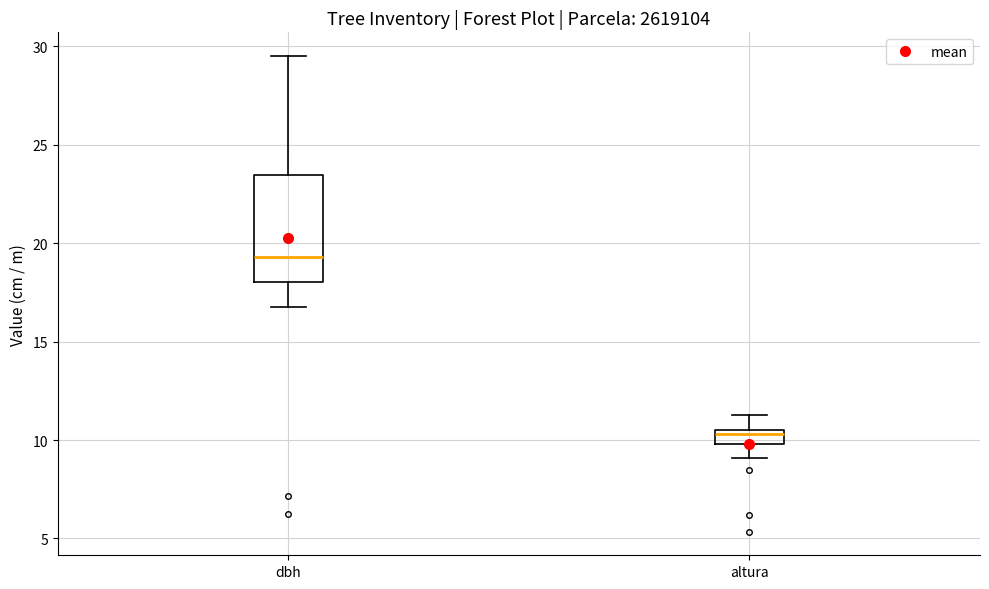

Comparing the boxes themselves (not the whiskers), which one is the tallest?

dbh